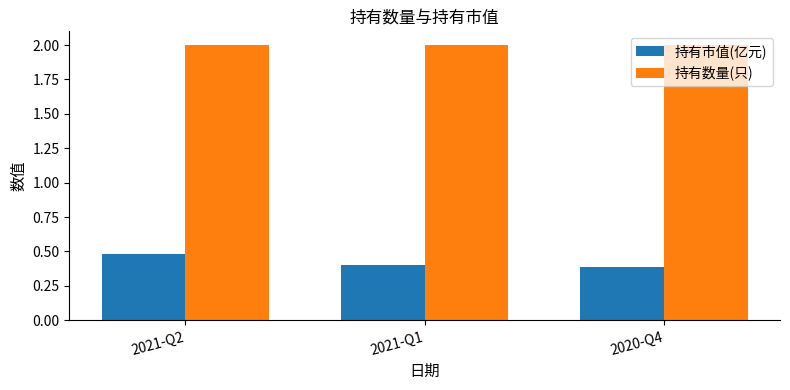

At 2021-Q1, list the series in order from smallest to largest.

持有市值(亿元), 持有数量(只)